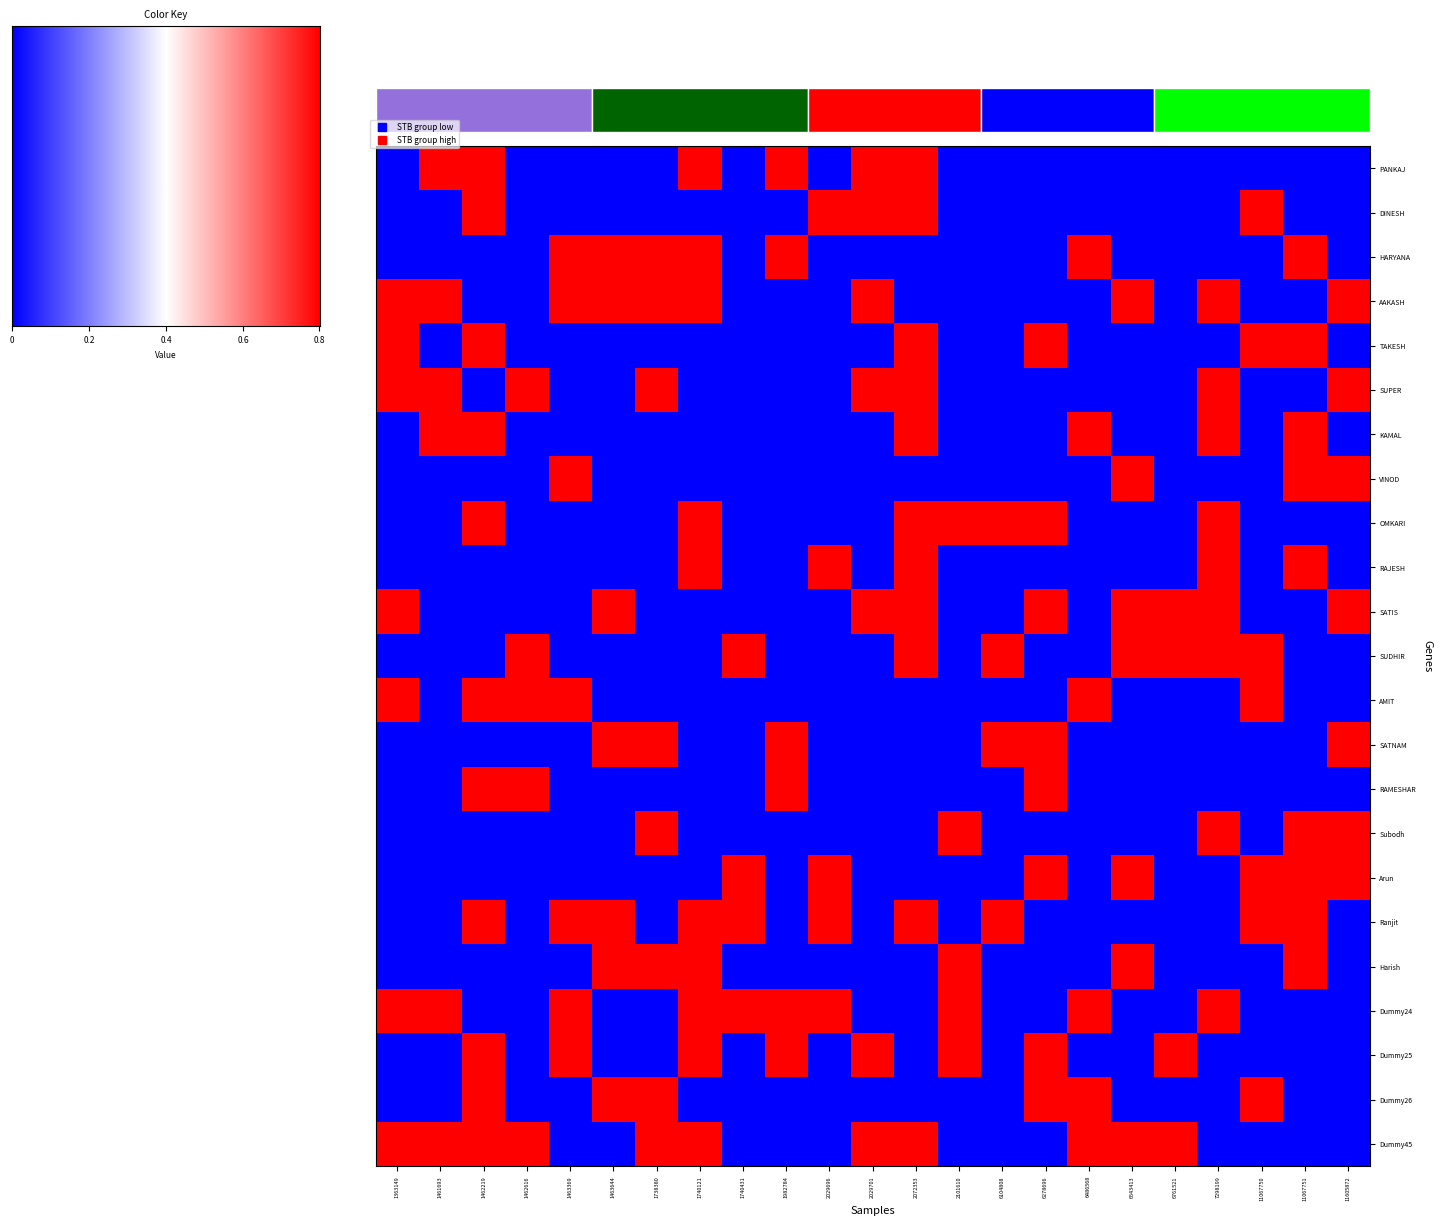

Count the number of categories in the chart.

23